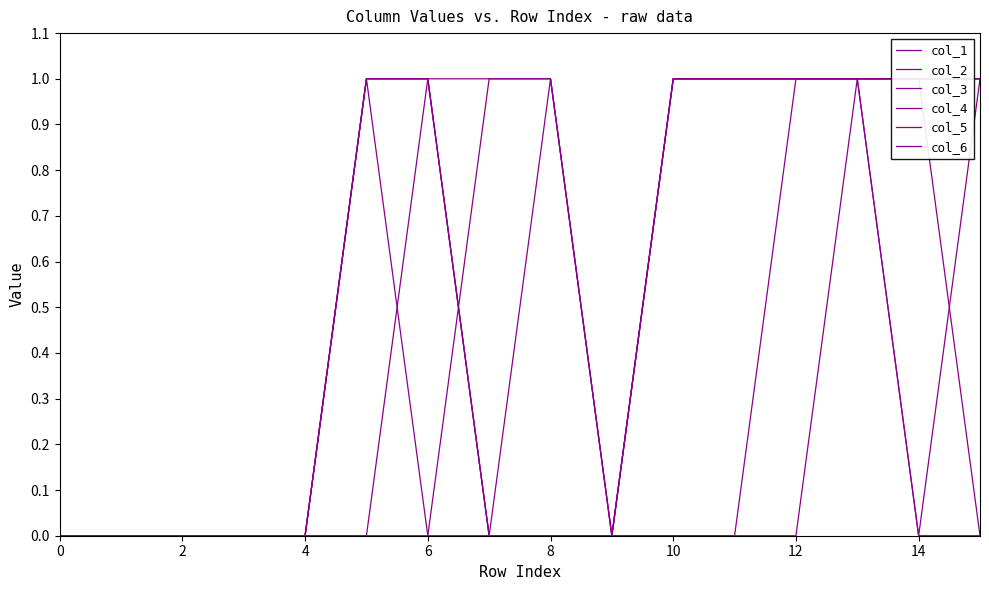

Between 4 and 6, which series saw the biggest shift?

col_3